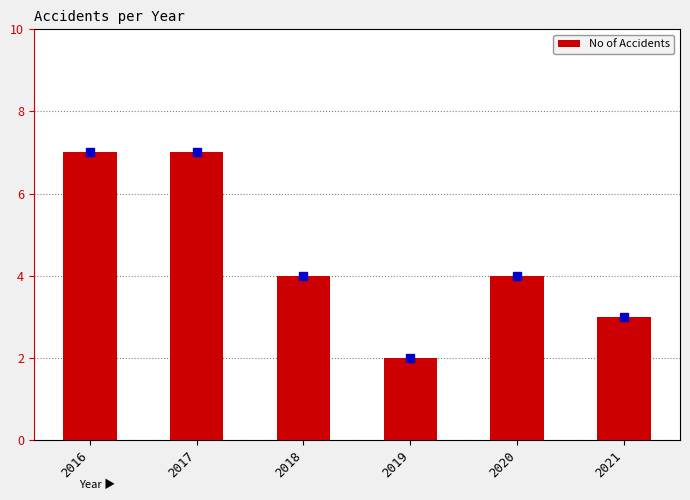

What is the difference between the values at 2021 and 2020?

1